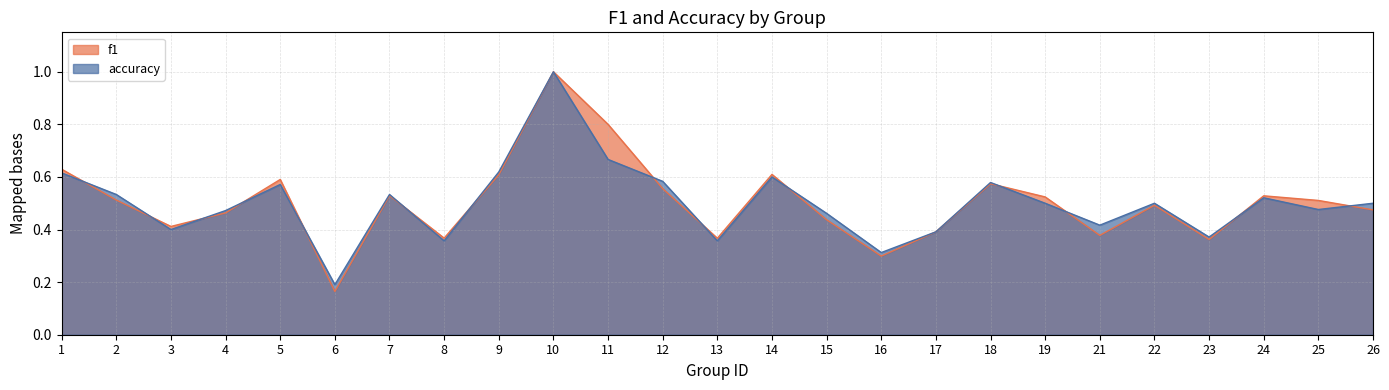

At which category does f1 reach its first local valley?

3